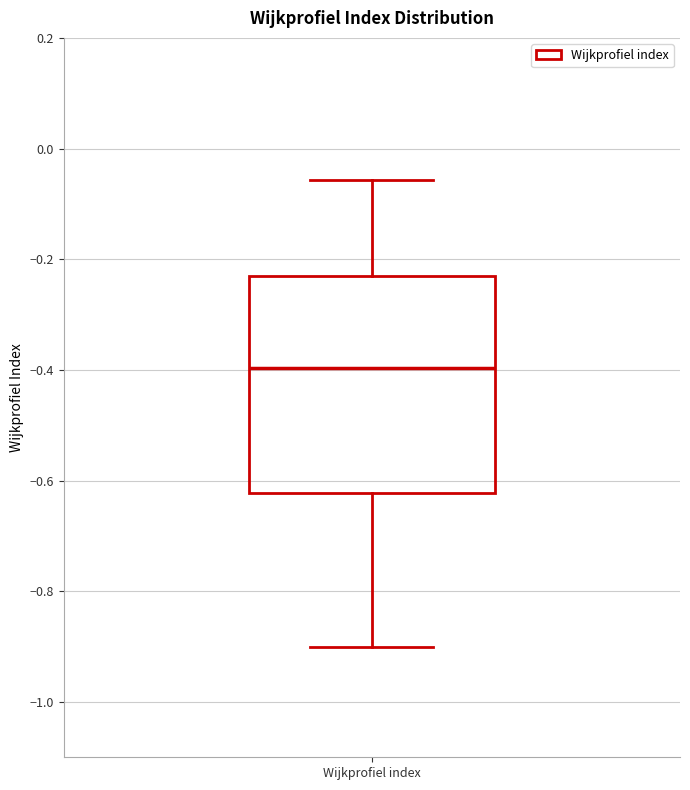

Transcribe this box plot: give where the median line is, the range the box spans, and where the two whiskers end, as read against the y-axis. The values are not printed on the chart, so give them approximately, as read against the axis.

median -0.40, box -0.62 to -0.22, whiskers -0.90 to -0.06